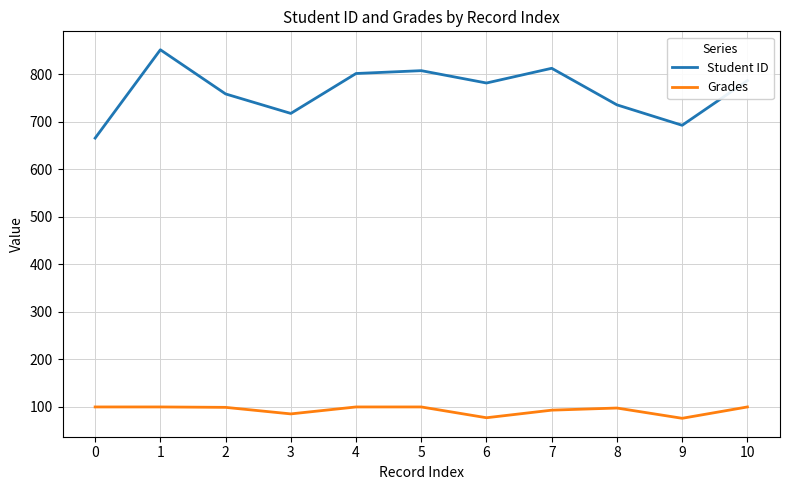

What is the spread (max minus min) of values at 1?

752.0